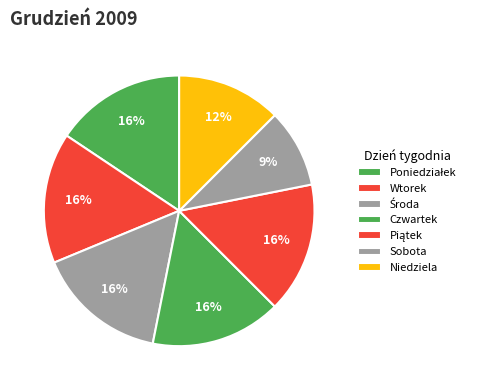

To the nearest percent, what is the average slice percentage?

14%